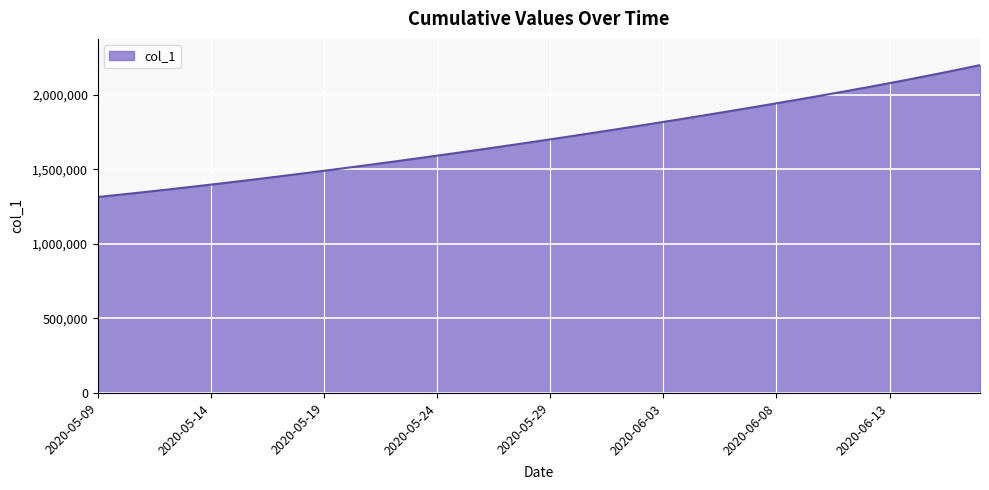

What is the greatest value displayed?

2199980.8